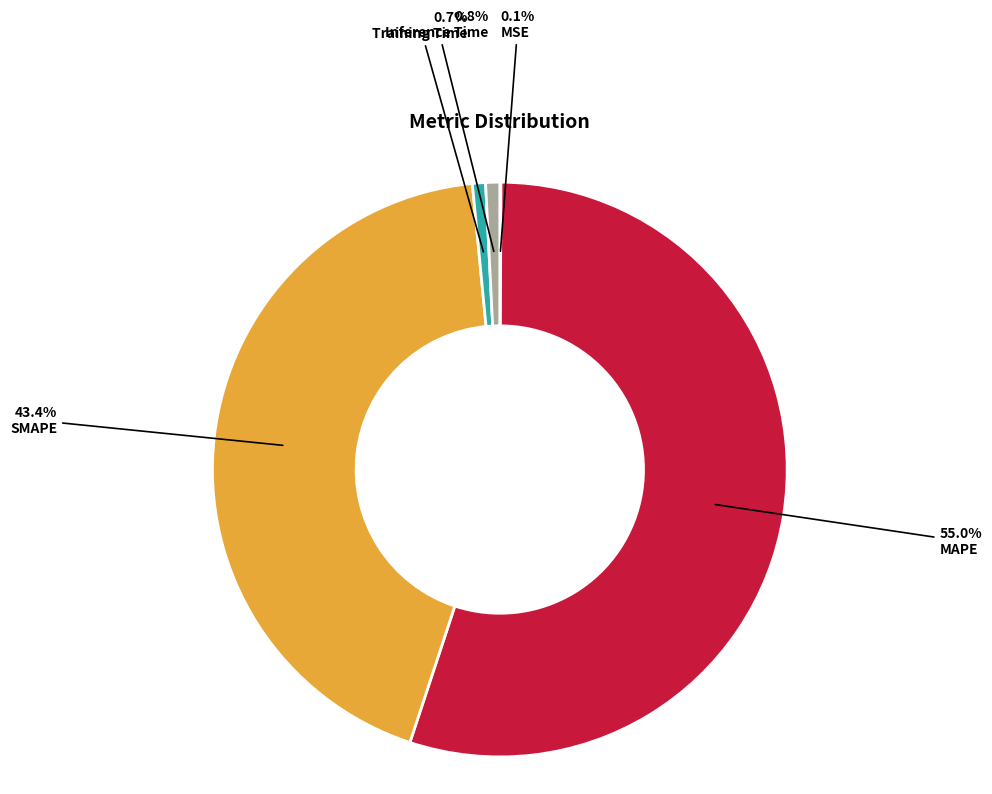

Is MAPE the majority of the pie?

Yes